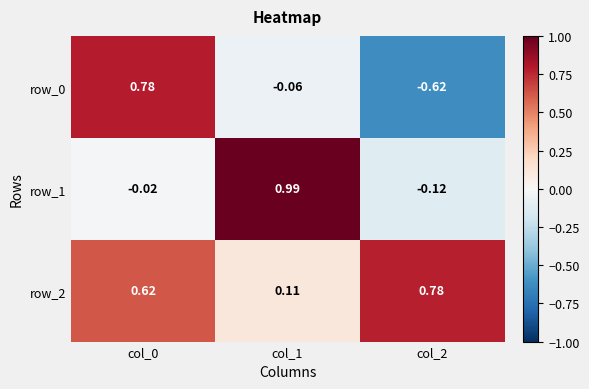

Is the value of row_1 at col_1 greater than the value of row_0 at col_2?

Yes